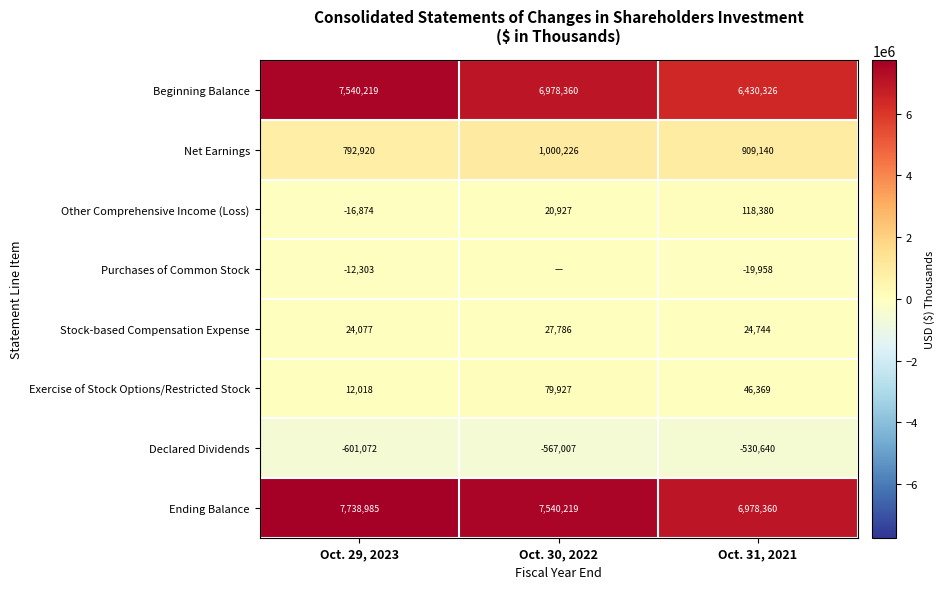

Where is Beginning Balance nearest to the value 6985272?

Oct. 30, 2022